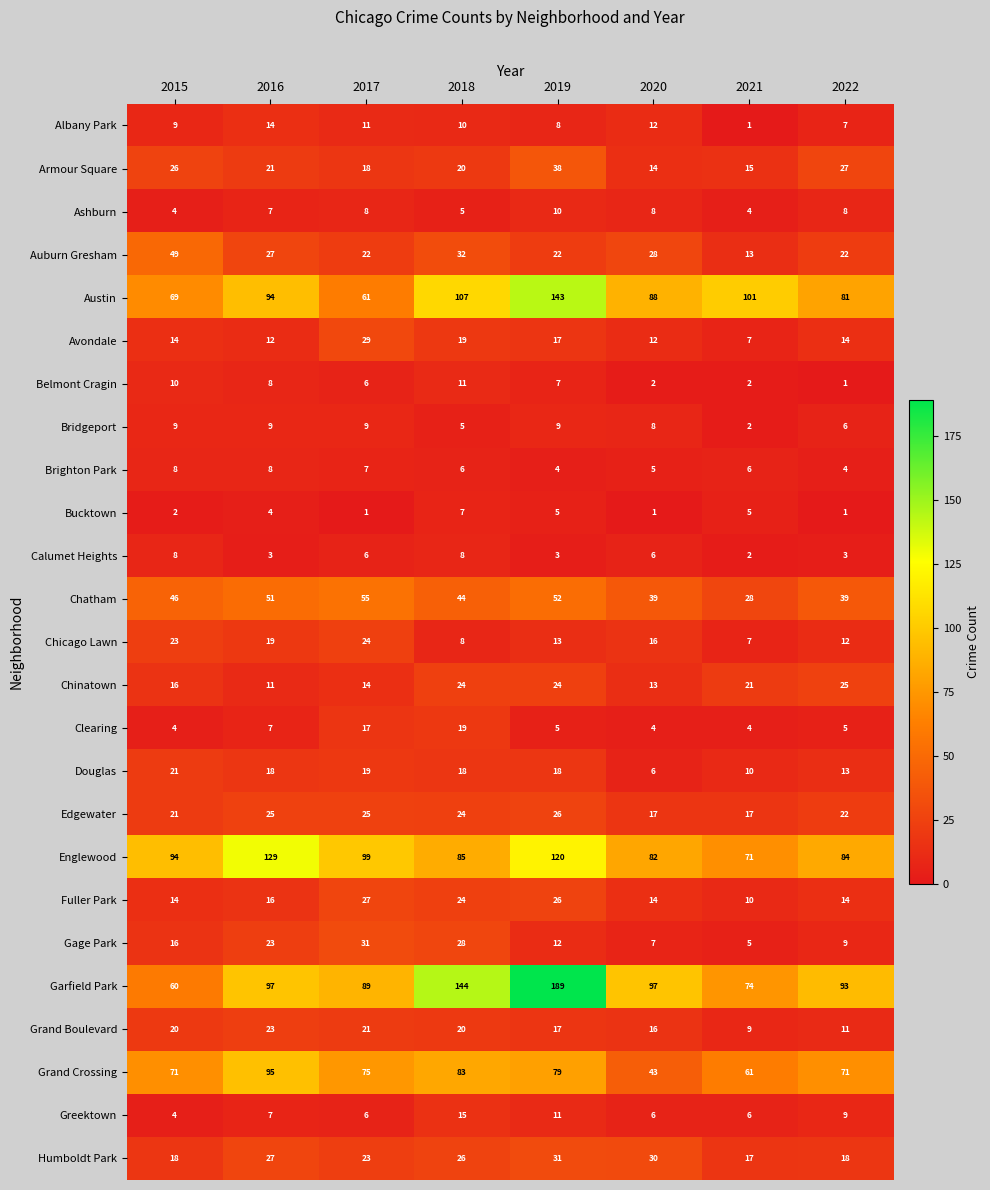

How many data points does each series have?

8